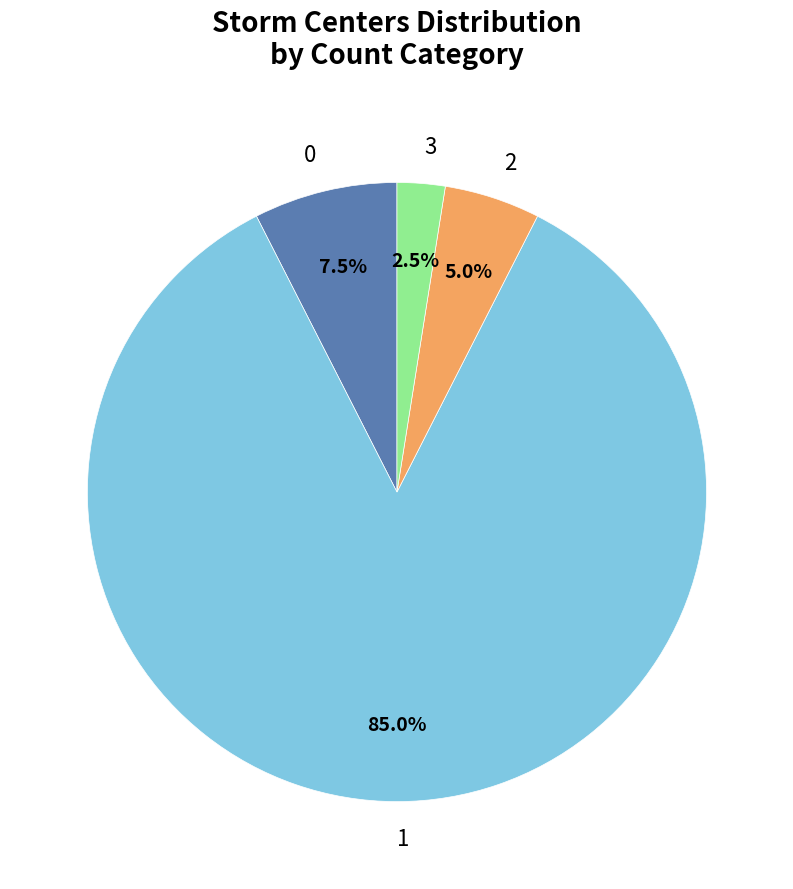

Is there a majority slice in this chart?

Yes